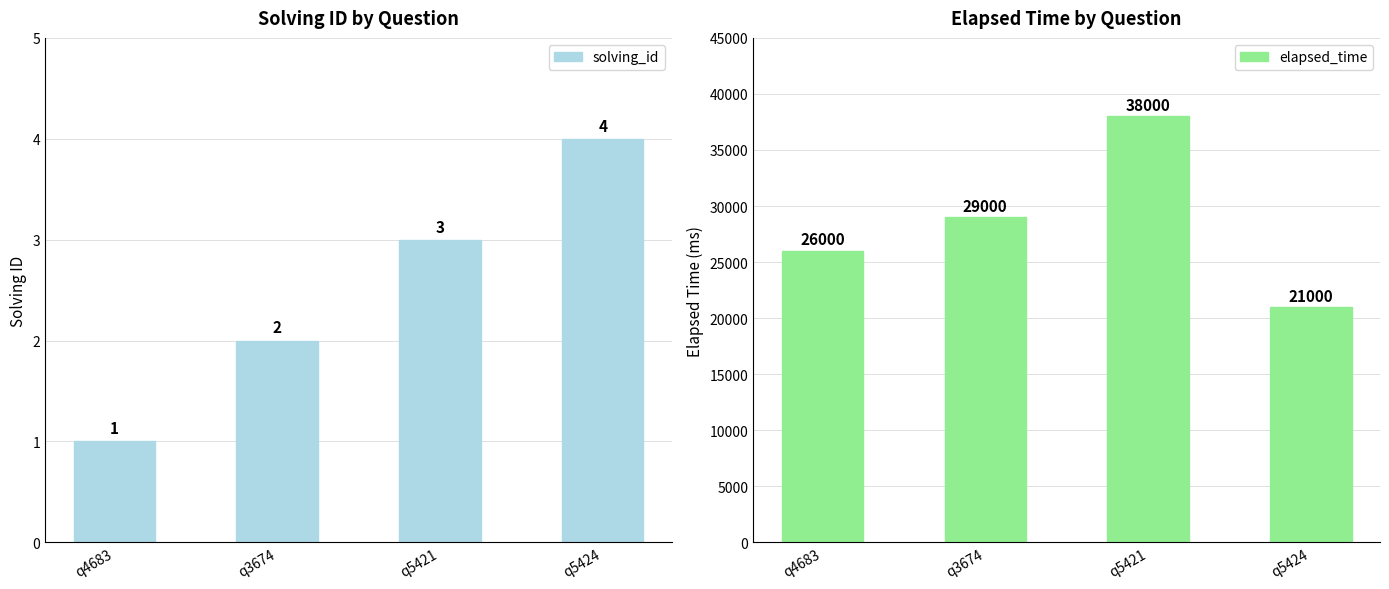

What is the difference between the maximum and minimum values in the solving_id series?

3